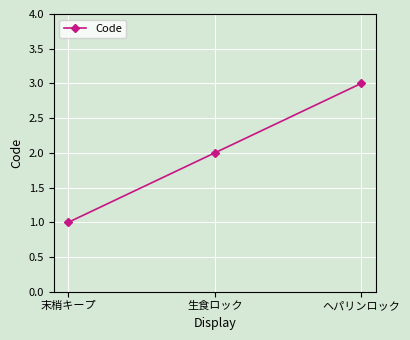

List the labels in order of value, smallest first.

末梢キープ, 生食ロック, ヘパリンロック